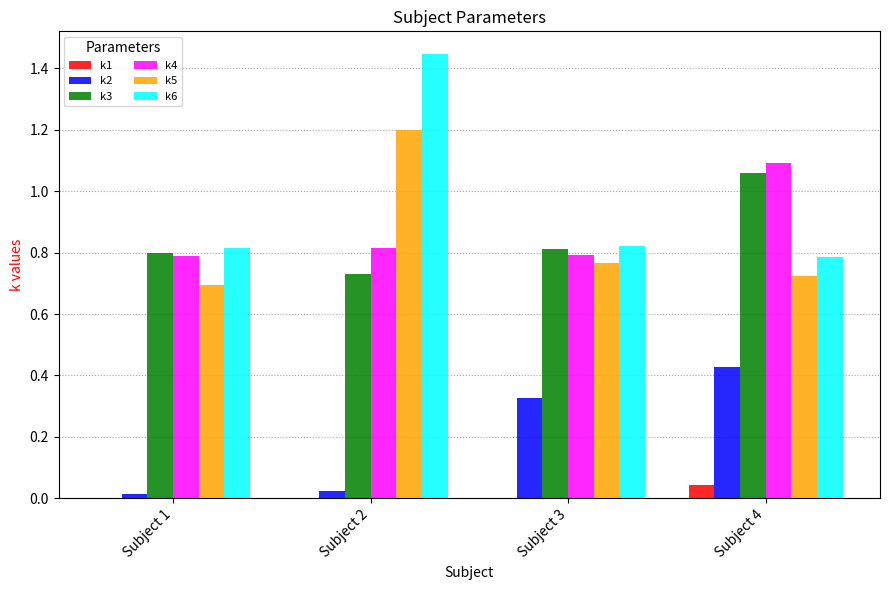

Which label corresponds to the largest value in the chart?

Subject 2